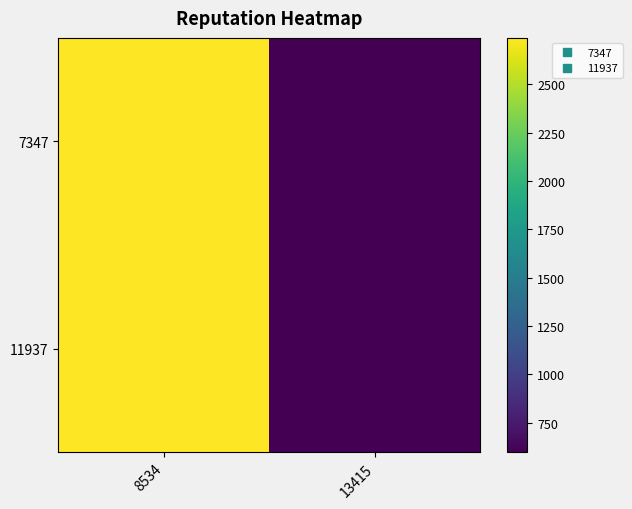

Rank the series by their maximum value, from highest to lowest.

7347, 11937